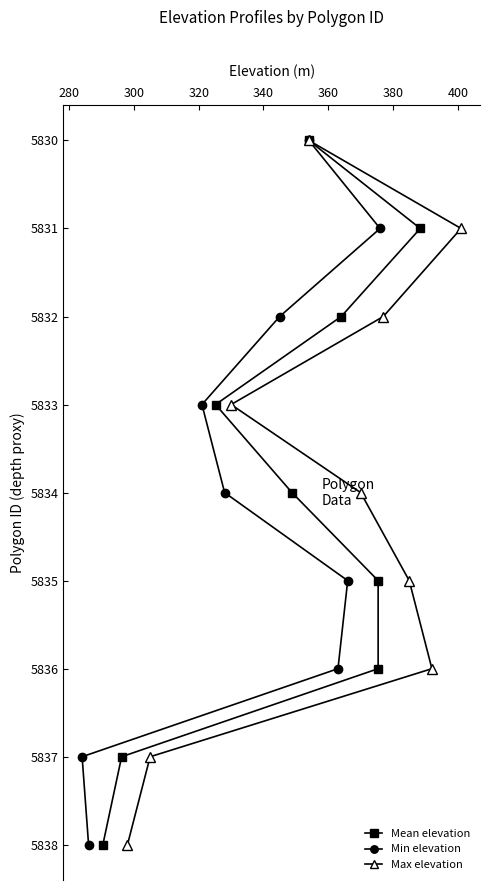

What are all the series names shown in the legend?

Mean elevation, Min elevation, Max elevation